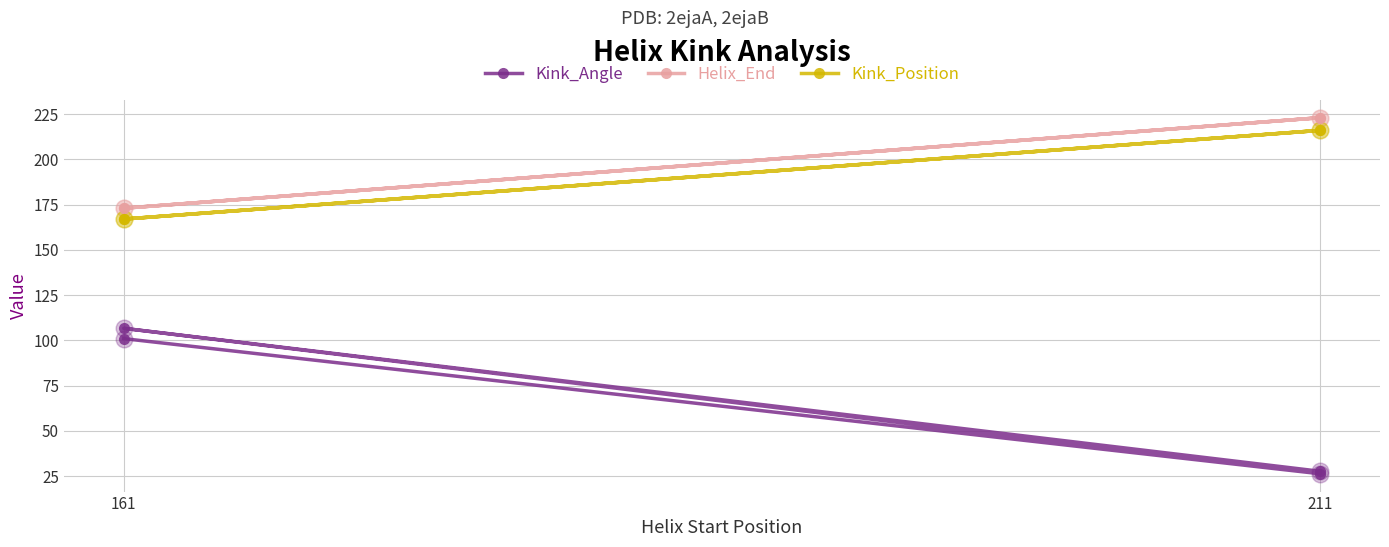

What is the sum of the Kink_Angle values at 161 and 2?

207.6